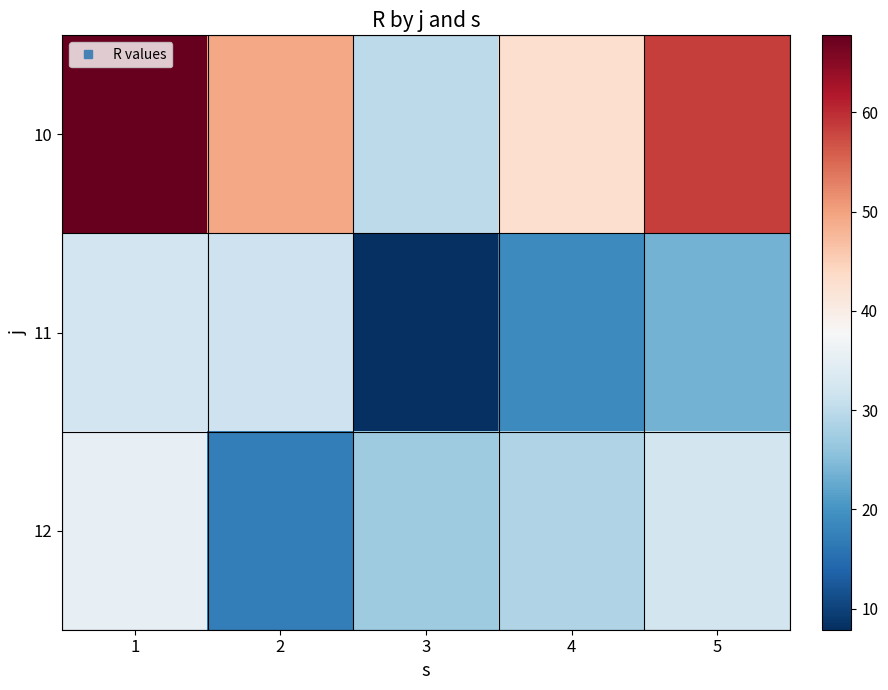

Which series has the widest spread of values?

10